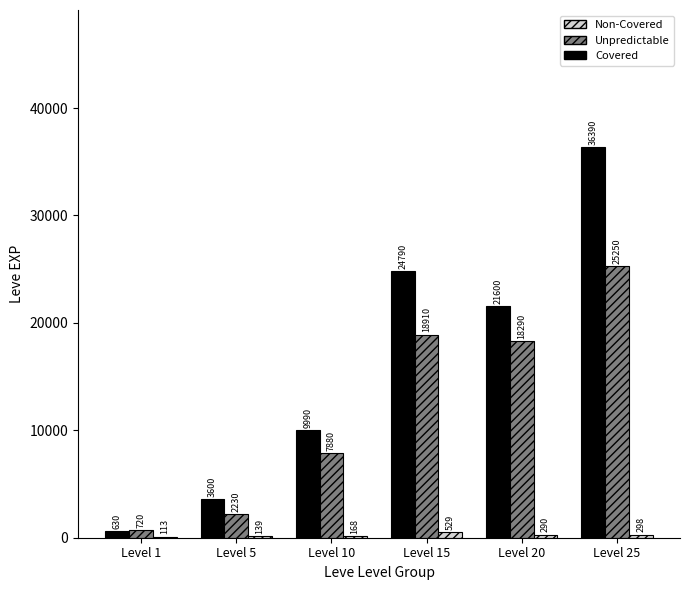

Which series changed the most between Level 5 and Level 10?

Covered